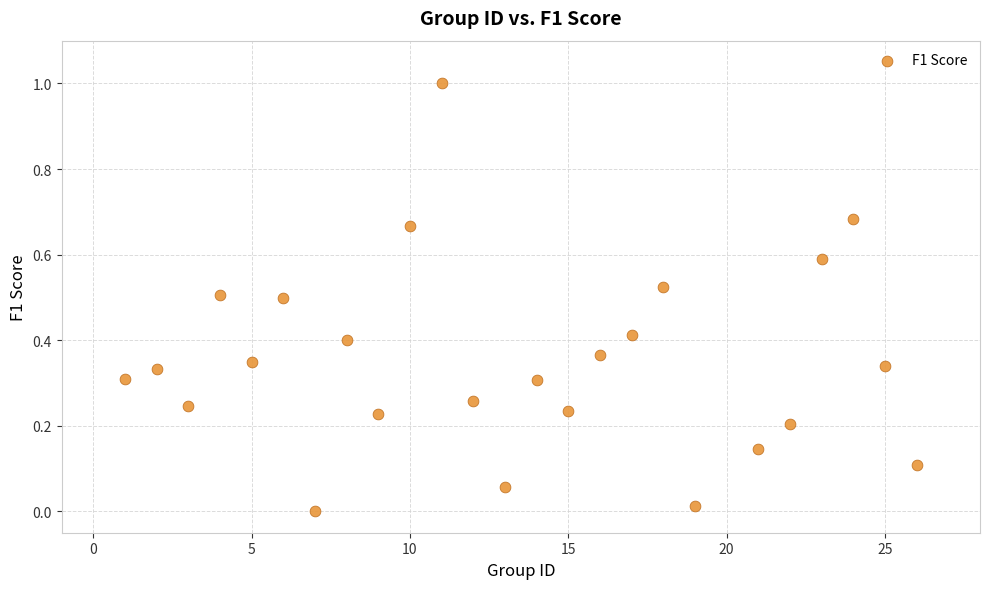

What is the range of Y values (max minus min)?

1.0